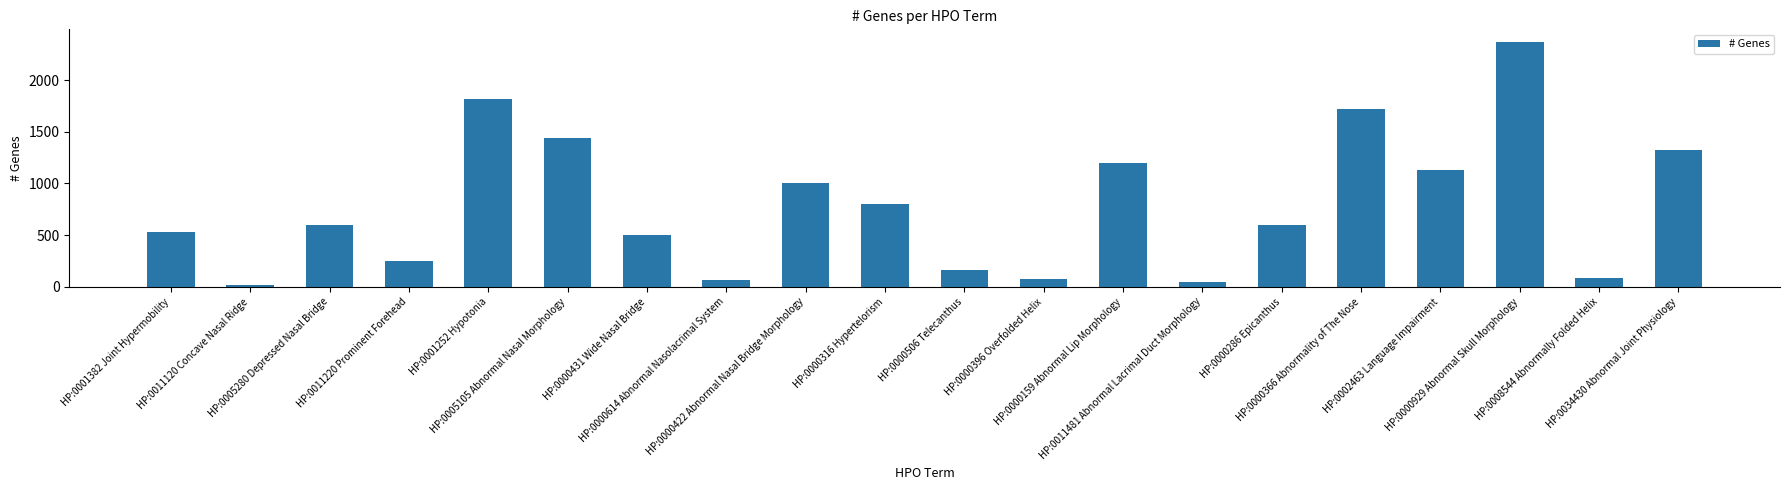

What is the sum of all values?

15756